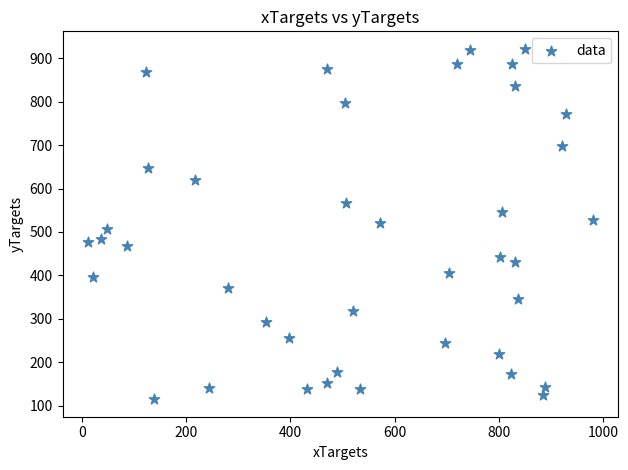

What is the range of Y values (max minus min)?

806.3